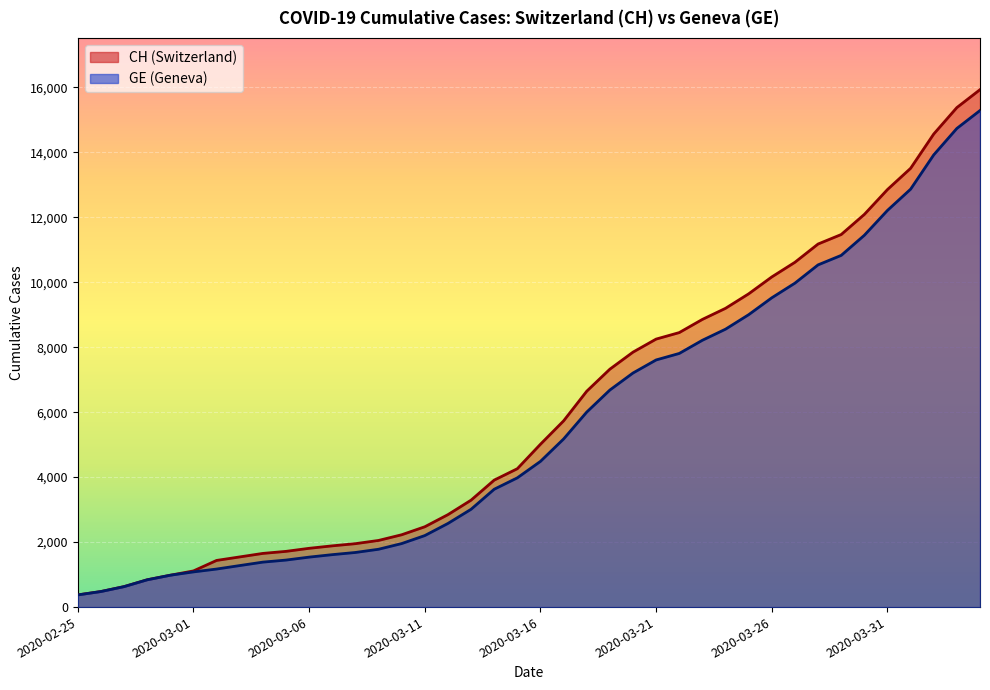

List the series in order of their peak value, lowest first.

GE, CH